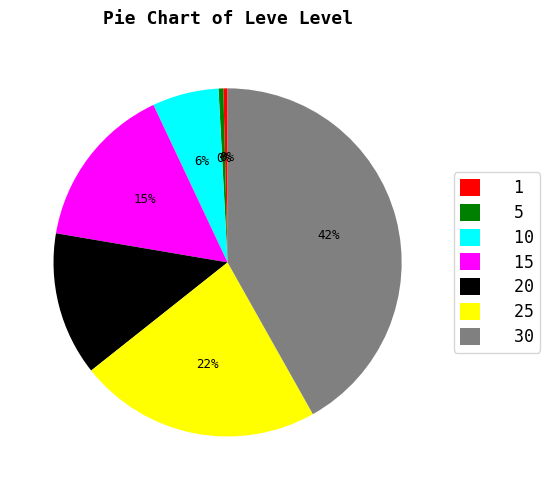

Is the sum of 1 and 30 greater than half?

No